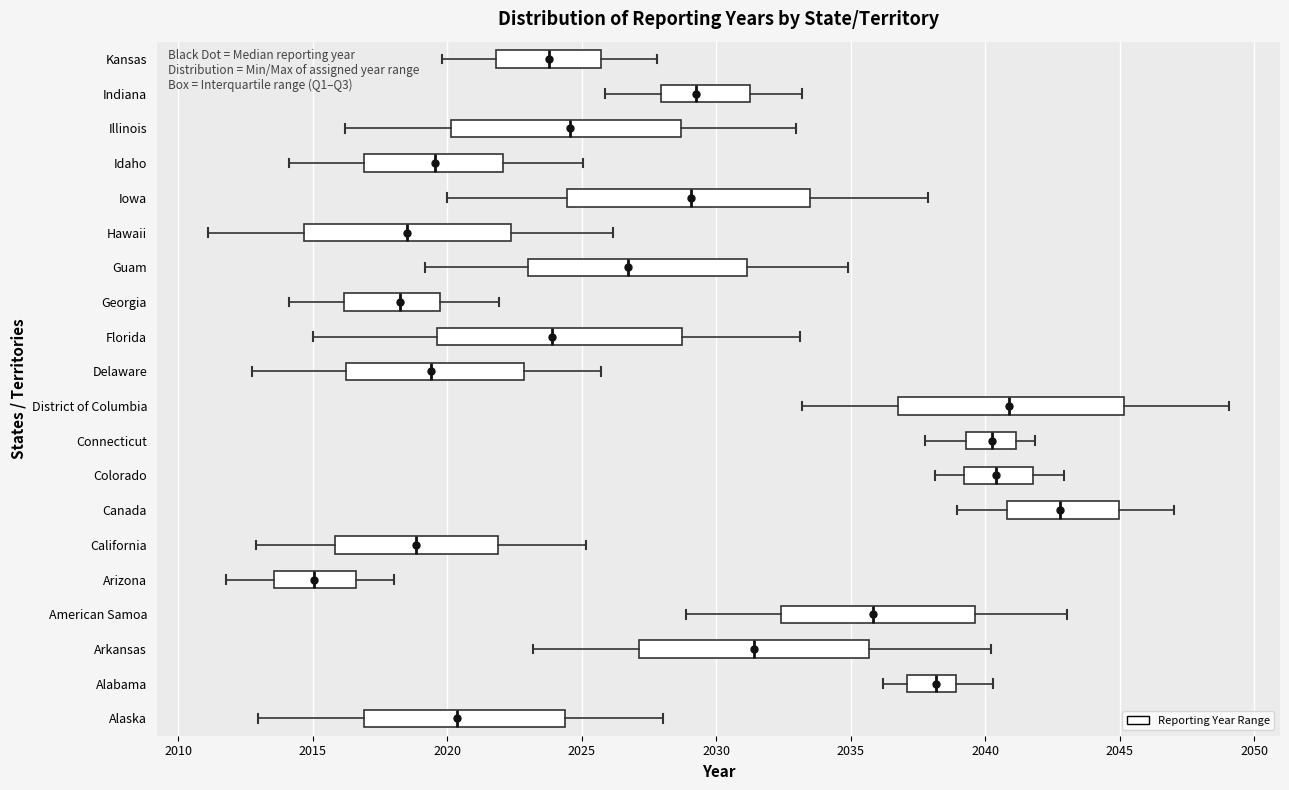

Which box has the furthest to the left median line?

Arizona